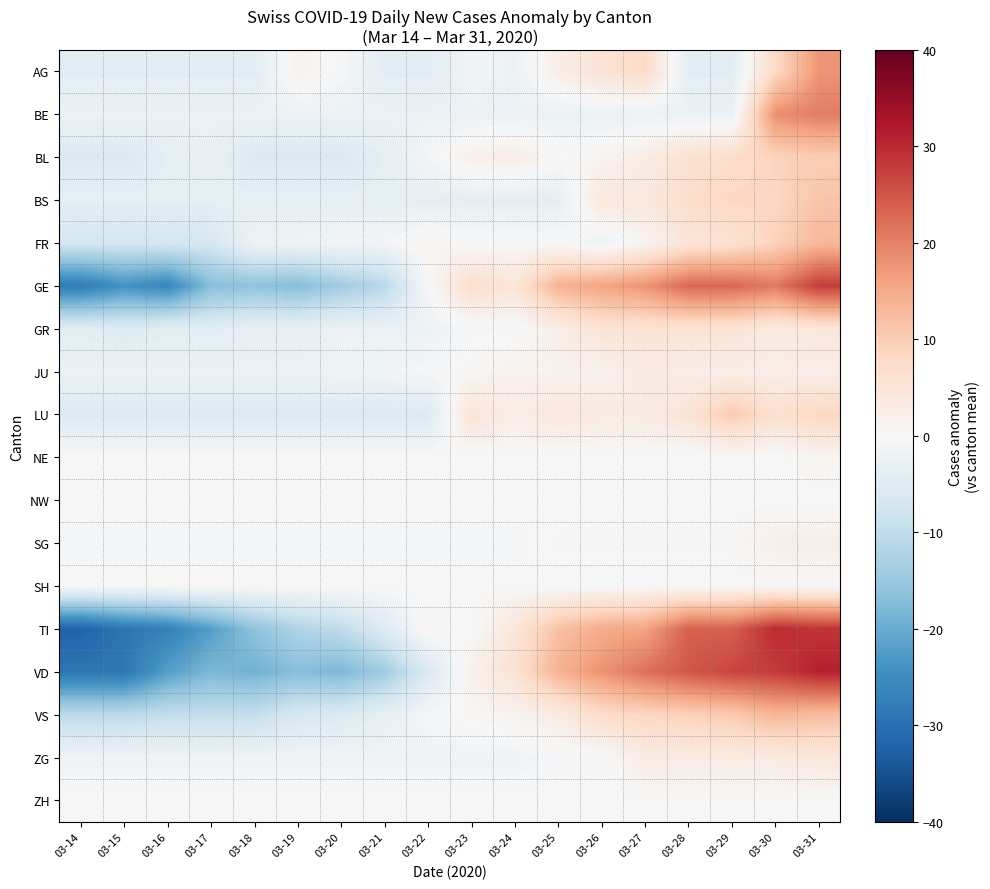

List the series in order of their peak value, highest first.

VD, TI, GE, BE, AG, VS, FR, BS, LU, BL, GR, ZG, JU, SG, NE, NW, SH, ZH